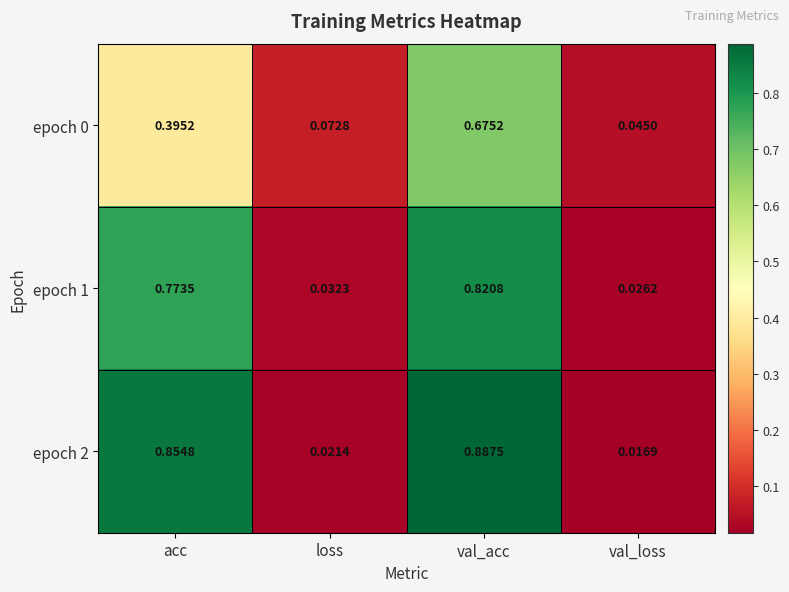

List the labels in order of epoch 1 value, smallest first.

val_loss, loss, acc, val_acc